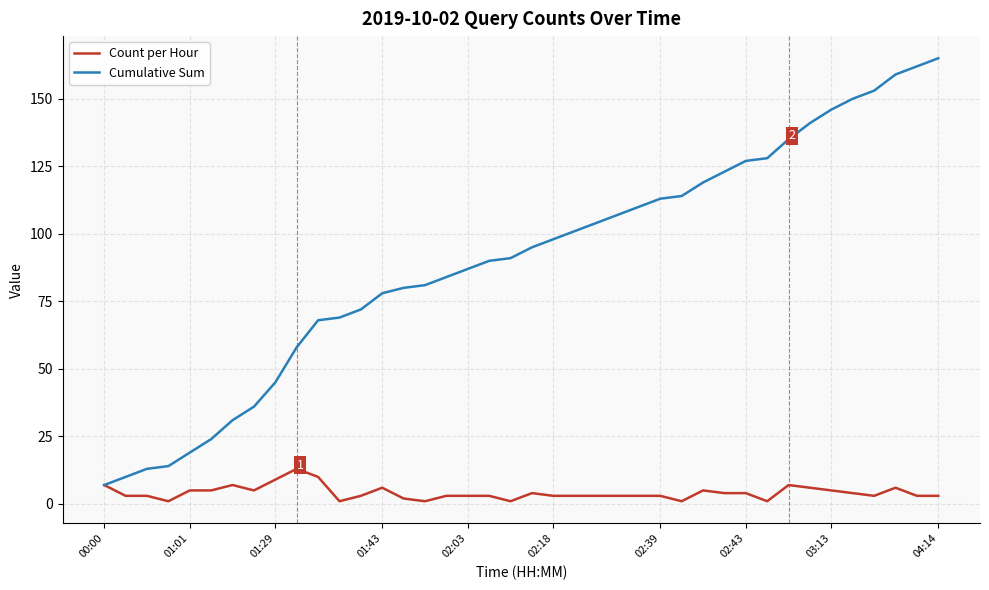

Count the number of categories in the chart.

40